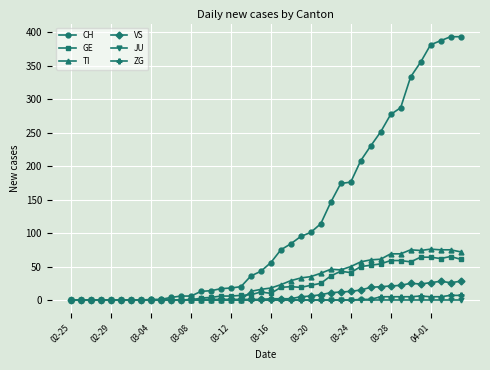

Which series has the largest total across all categories?

CH